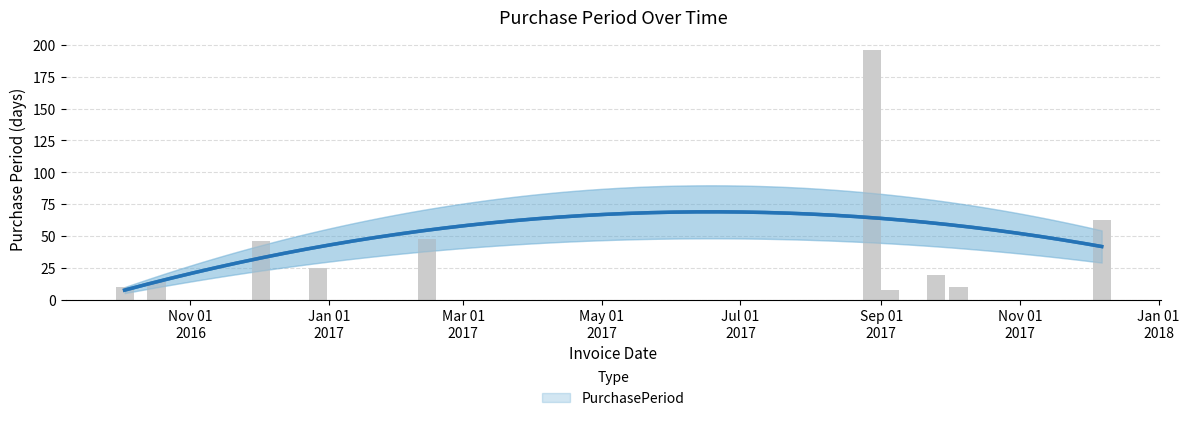

True or false: the data shows 196 at 2017-08-28.

True